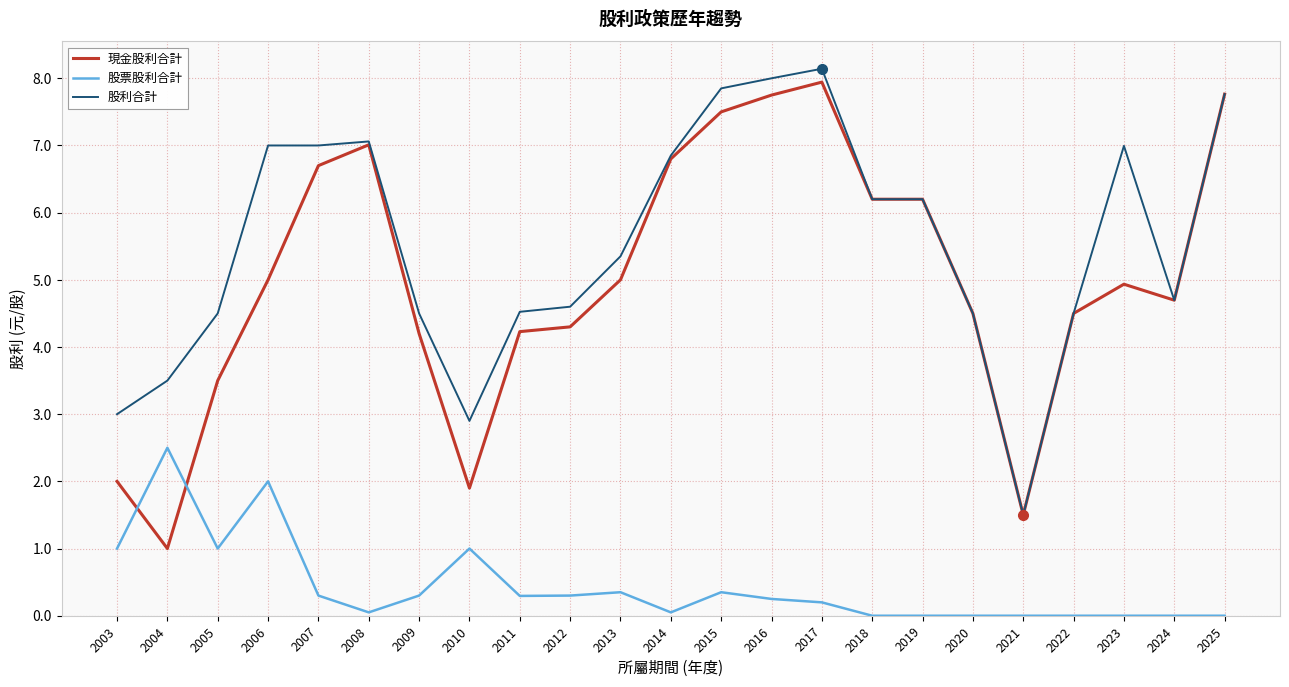

Rank the series at 2009 from lowest to highest value.

股票股利合計, 現金股利合計, 股利合計